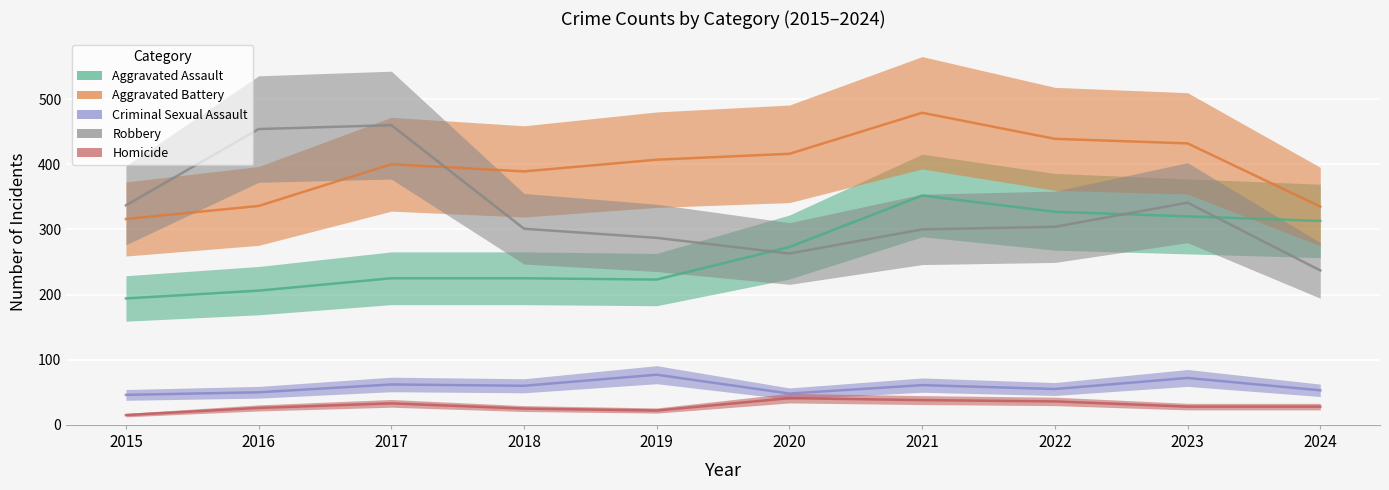

Reading left to right, transcribe all the data shown in this chart.

Aggravated Assault: 2015=194	2016=206	2017=225	2018=225	2019=223	2020=273	2021=352	2022=327	2023=320	2024=313
Aggravated Battery: 2015=316	2016=336	2017=400	2018=389	2019=407	2020=416	2021=479	2022=439	2023=432	2024=335
Criminal Sexual Assault: 2015=46	2016=50	2017=62	2018=60	2019=77	2020=48	2021=61	2022=55	2023=72	2024=53
Robbery: 2015=337	2016=454	2017=460	2018=301	2019=287	2020=263	2021=300	2022=304	2023=341	2024=237
Homicide: 2015=15	2016=26	2017=33	2018=25	2019=22	2020=41	2021=38	2022=36	2023=28	2024=28